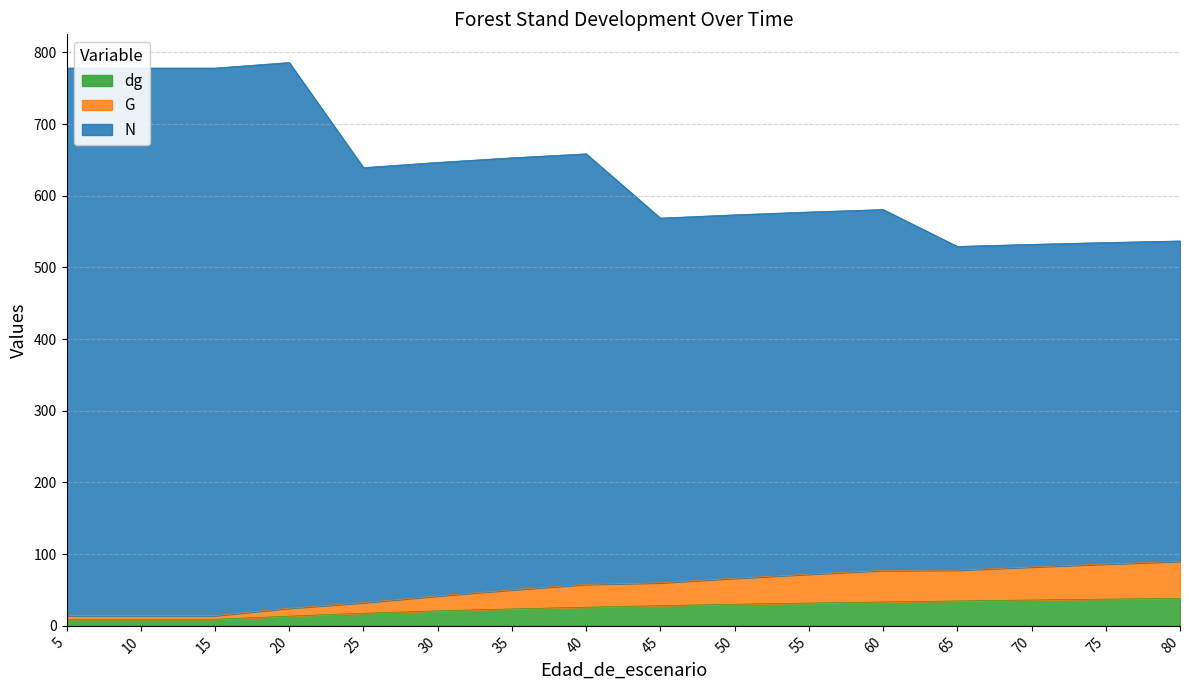

What is the lowest value of the dg series?

9.2